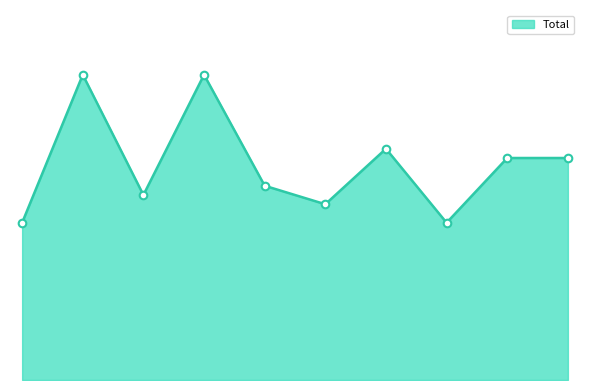

Is this an area chart (filled region under the line)?

Yes